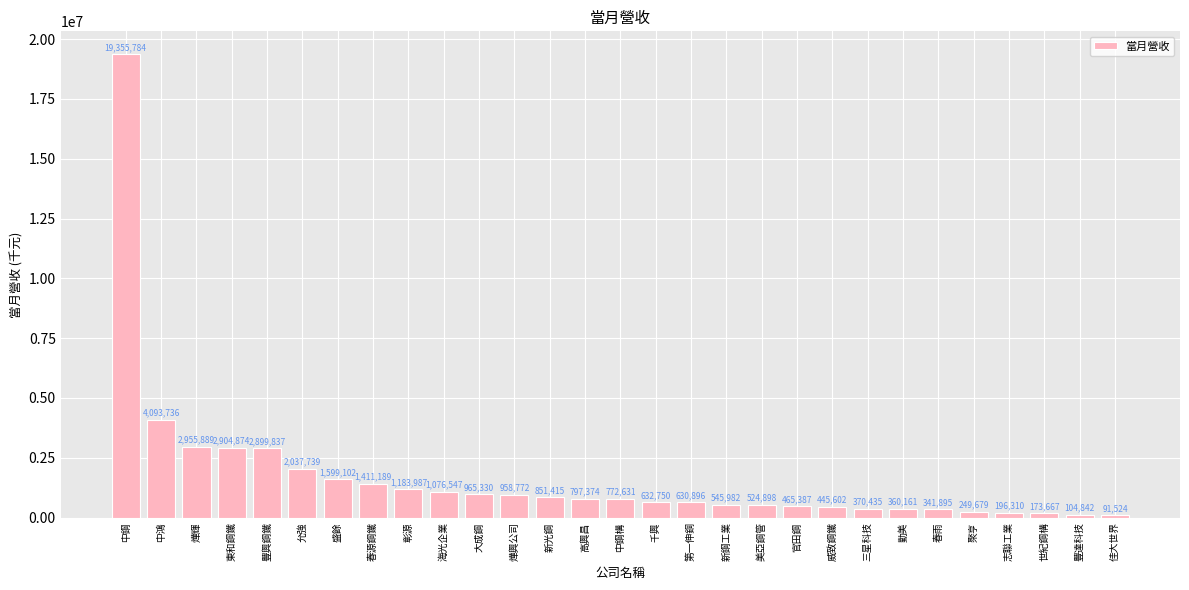

The value at 佳大世界 is 91524. True or false?

True